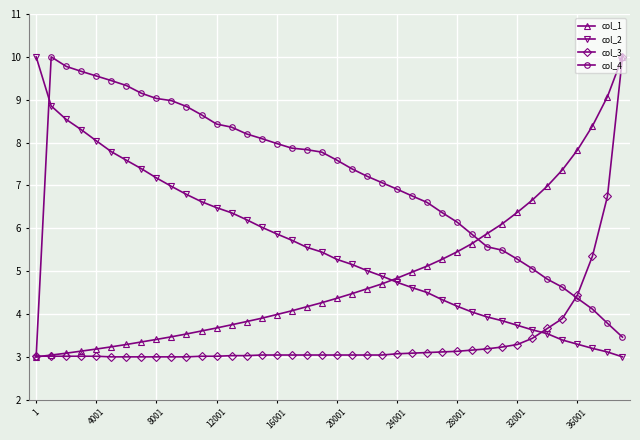

What is the lowest value of the col_1 series?

3.0